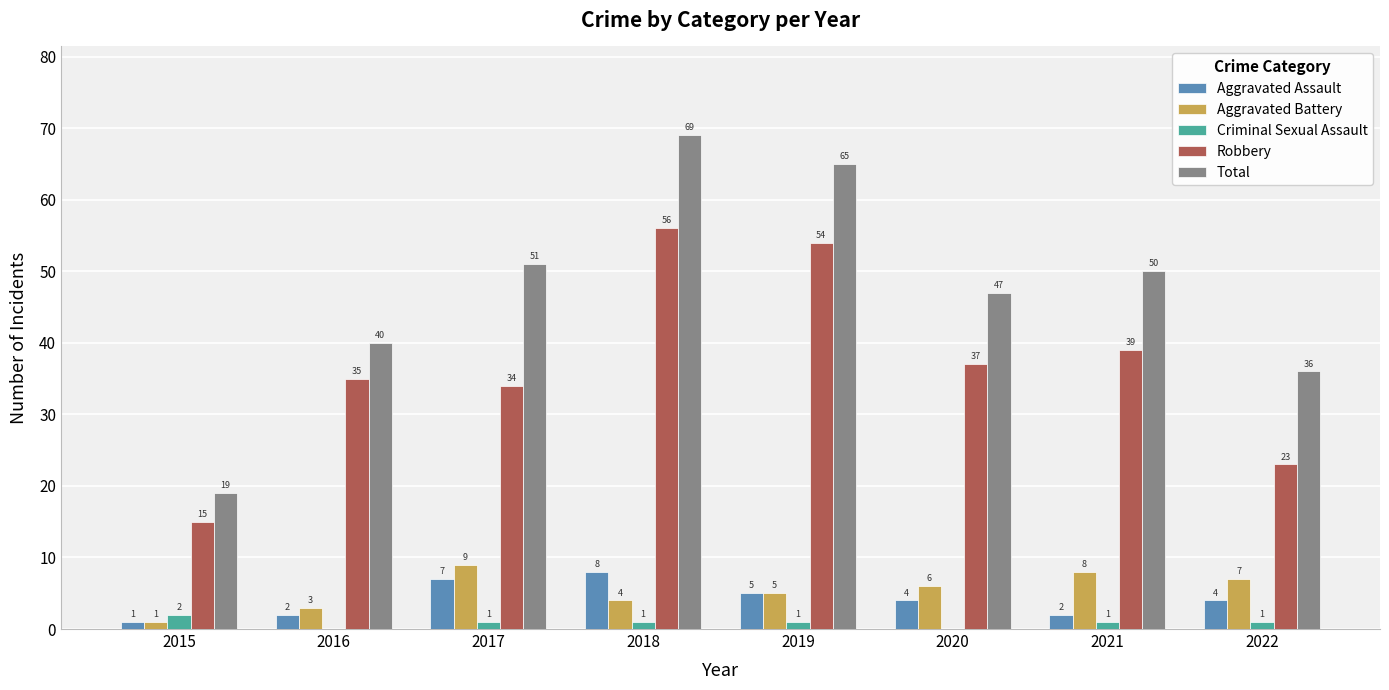

Which series changed the most between 2015 and 2019?

Total